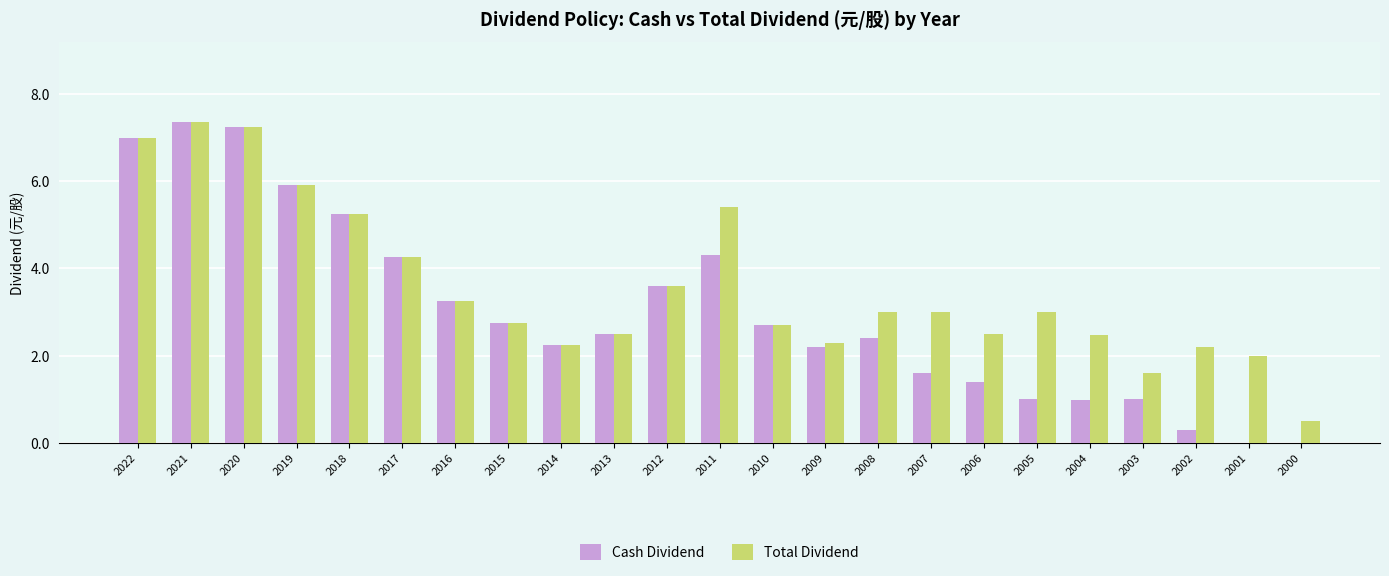

Which category has the highest value across all series?

2021